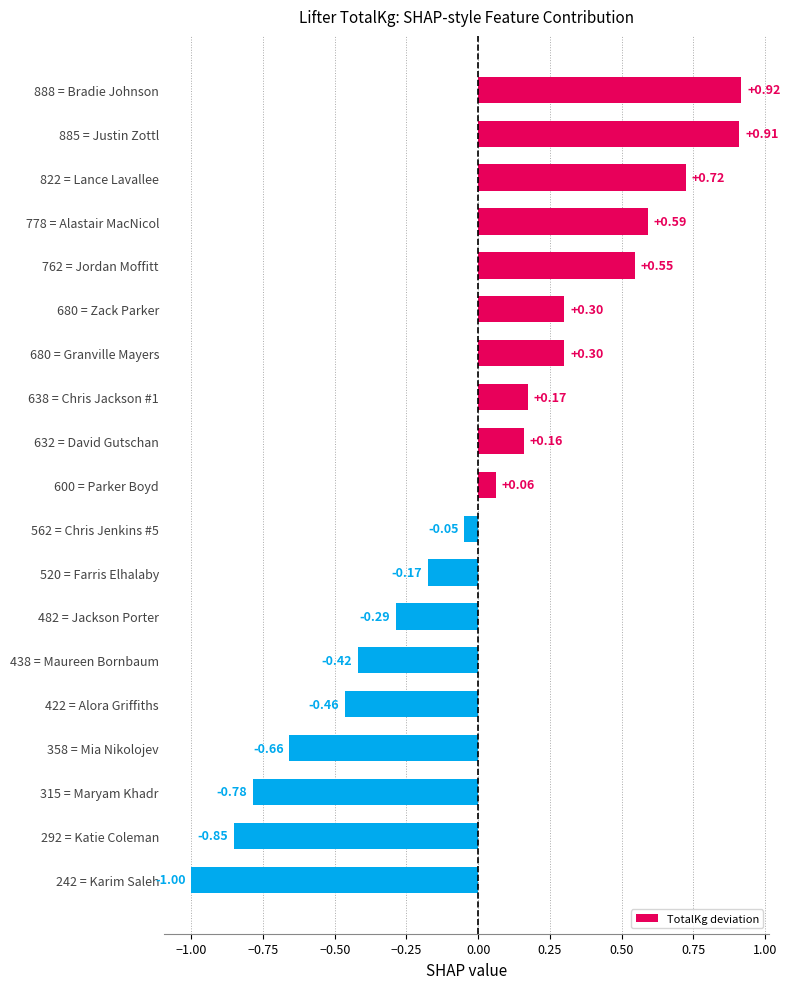

Which has a higher value, 242 = Karim Saleh or 358 = Mia Nikolojev?

358 = Mia Nikolojev